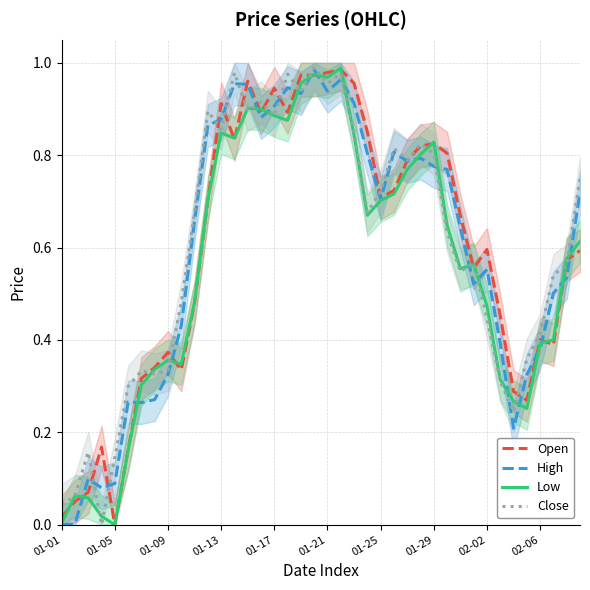

What is the sum of all Close values?

24.0